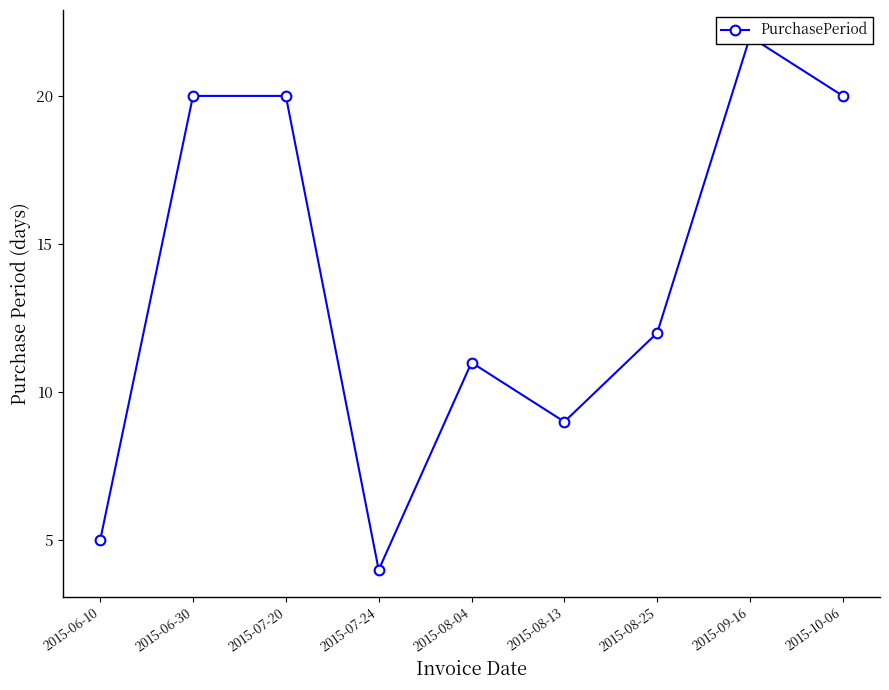

Where is the first local maximum?

2015-08-04